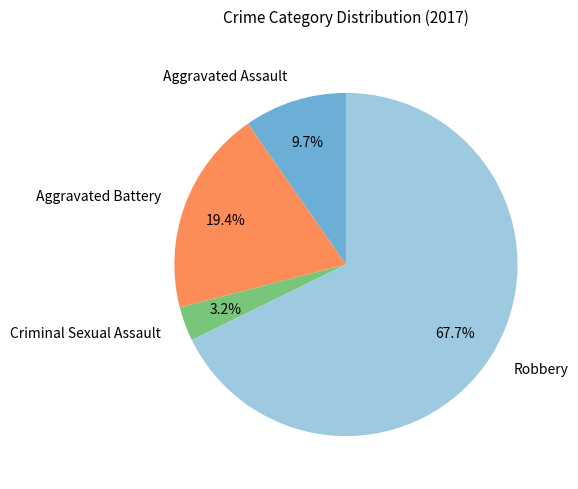

Does any single category account for the majority?

Yes